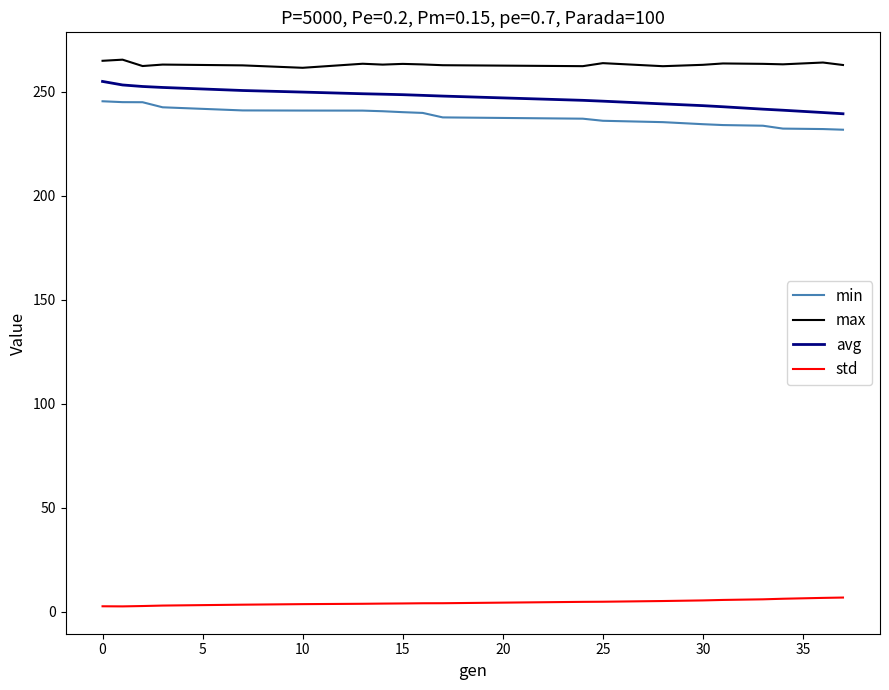

What is the highest value of the std series?

6.8